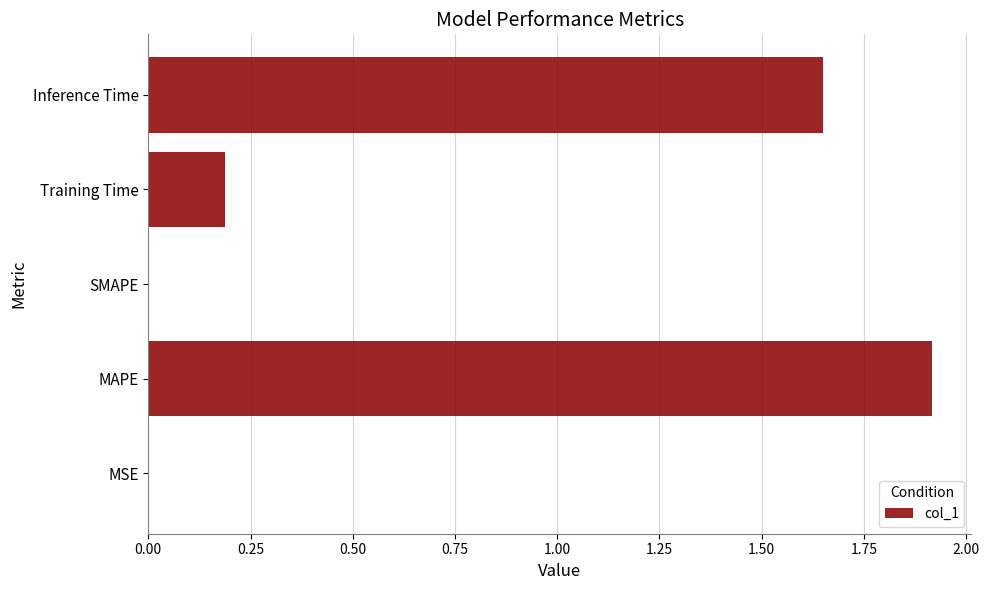

True or false: the data shows 0.2 at Training Time.

True